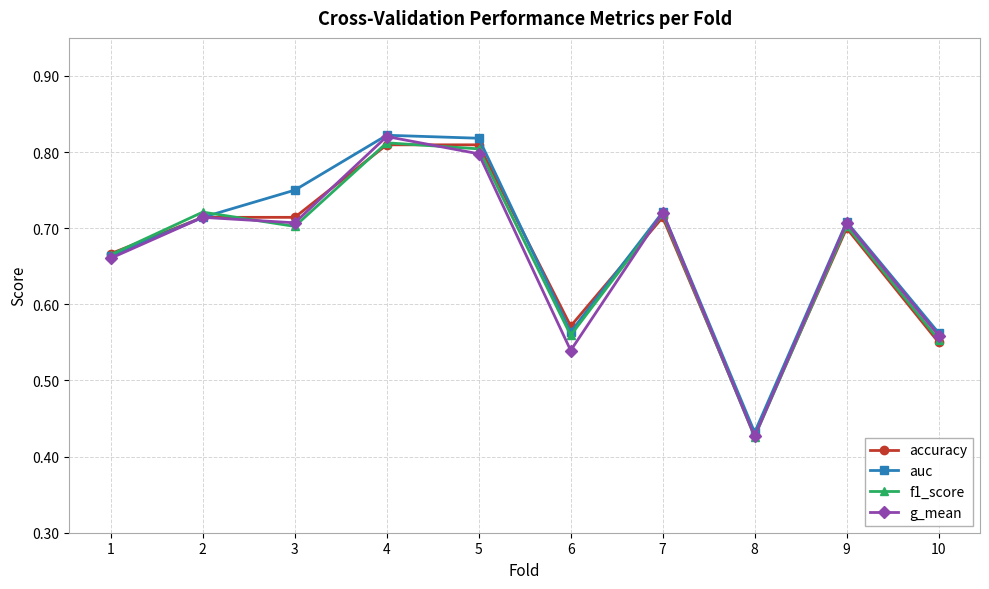

The value of auc at 5 is 0.3. True or false?

False